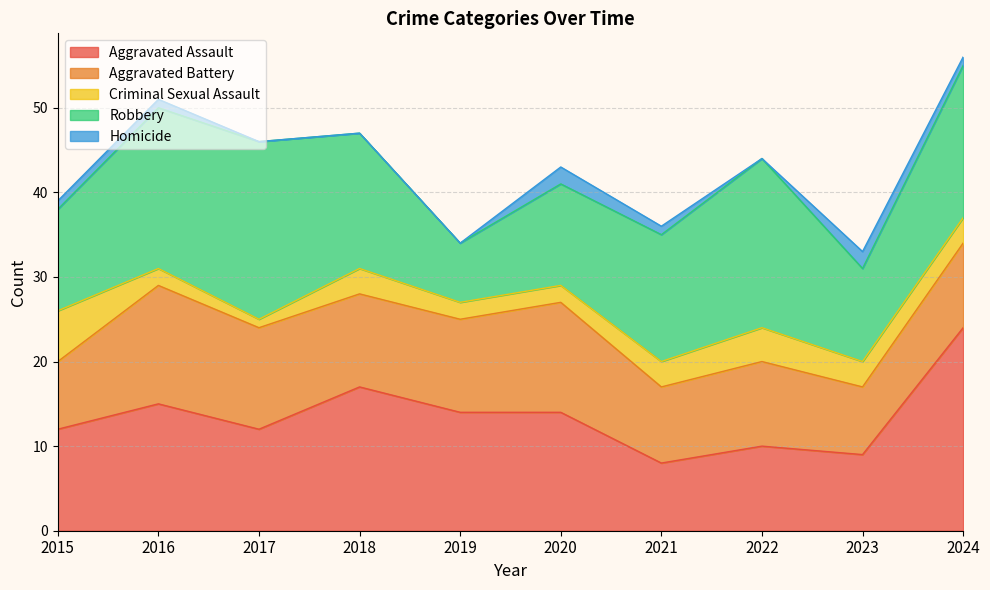

Reading right to left, list all the values displayed in this chart.

Aggravated Assault: 2024=24	2023=9	2022=10	2021=8	2020=14	2019=14	2018=17	2017=12	2016=15	2015=12
Aggravated Battery: 2024=10	2023=8	2022=10	2021=9	2020=13	2019=11	2018=11	2017=12	2016=14	2015=8
Criminal Sexual Assault: 2024=3	2023=3	2022=4	2021=3	2020=2	2019=2	2018=3	2017=1	2016=2	2015=6
Robbery: 2024=18	2023=11	2022=20	2021=15	2020=12	2019=7	2018=16	2017=21	2016=19	2015=12
Homicide: 2024=1	2023=2	2022=0	2021=1	2020=2	2019=0	2018=0	2017=0	2016=1	2015=1